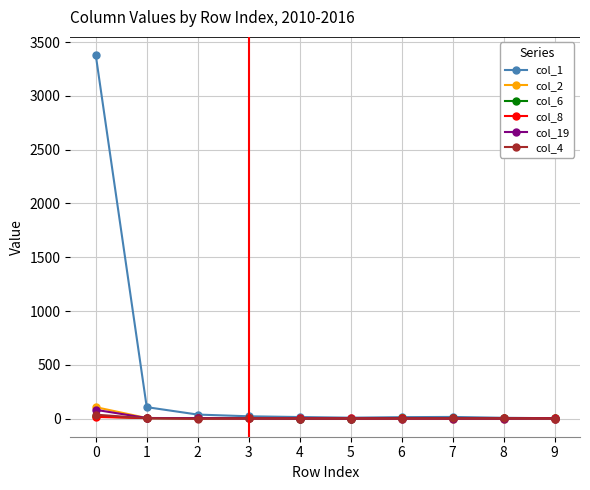

The value of col_4 at 5 is 0. True or false?

True